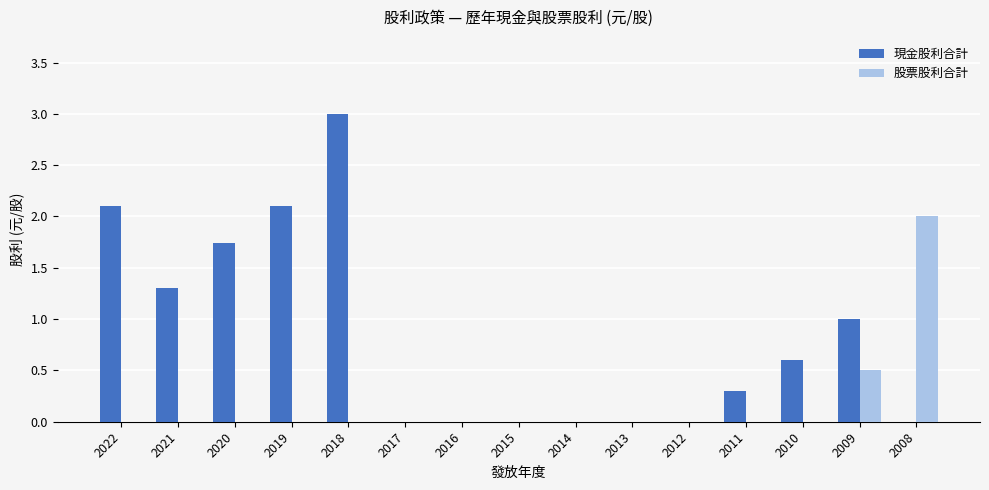

Between 2019 and 2010, which series saw the biggest shift?

現金股利合計